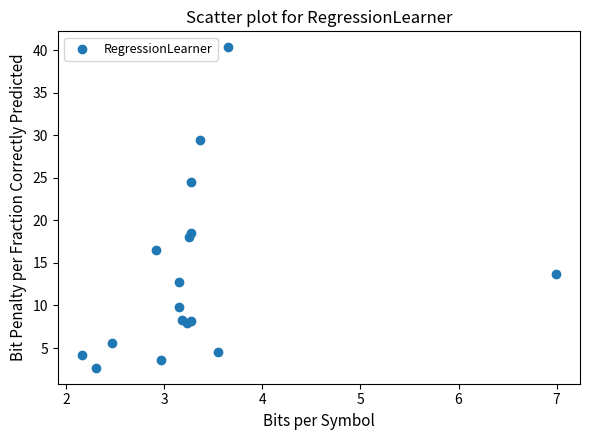

What Y value in the scatter plot is closest to 21?

18.5